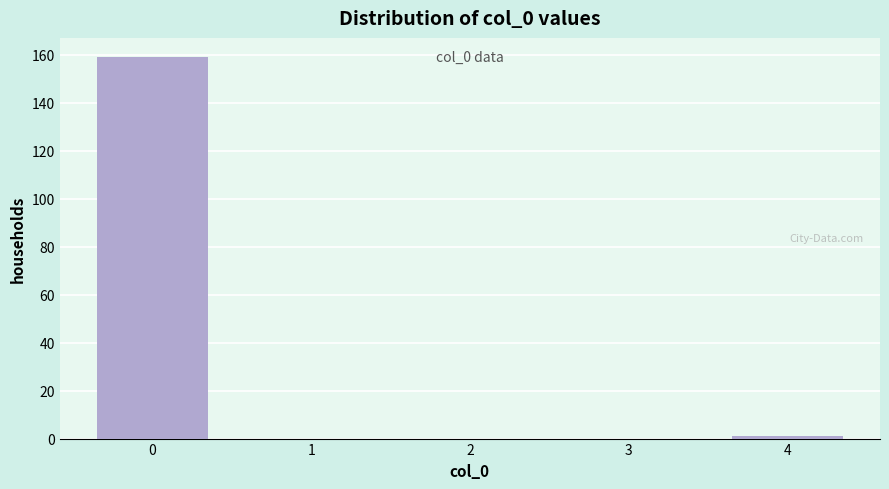

Reading right to left, extract all data points from this chart.

4=1	3=0	2=0	1=0	0=159